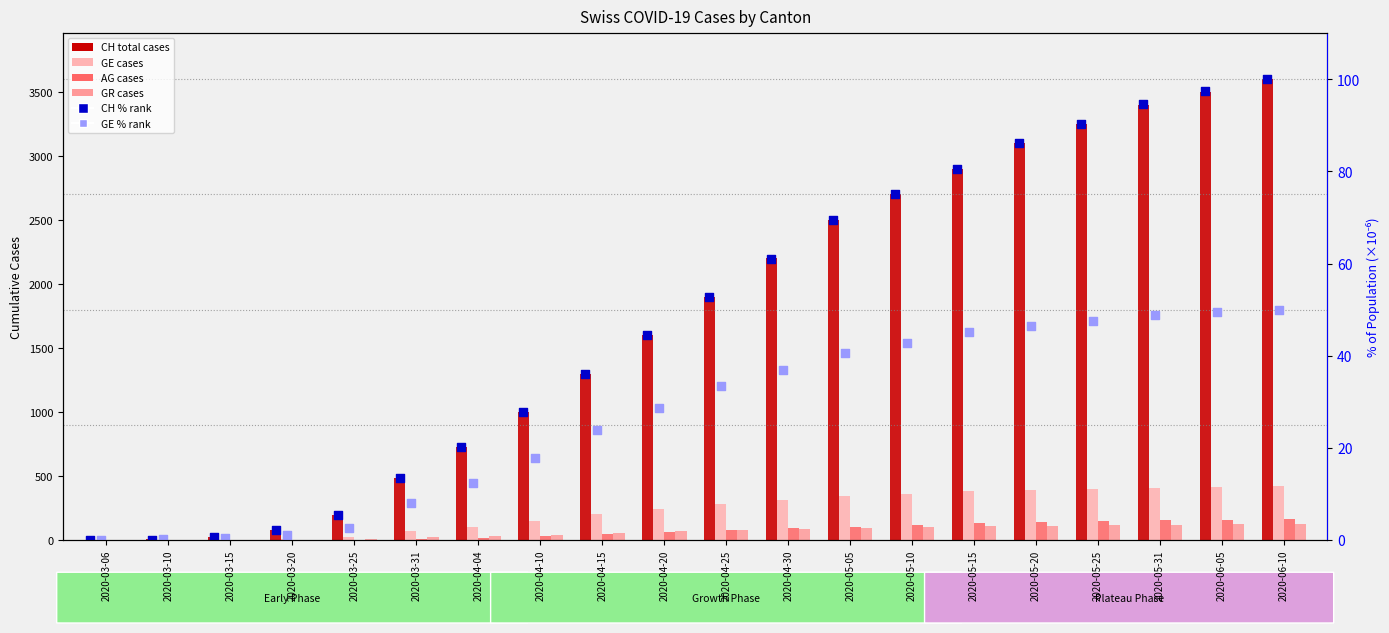

What are all the series names shown in the legend?

CH (total), GE, AG, GR, CH rank, GE rank